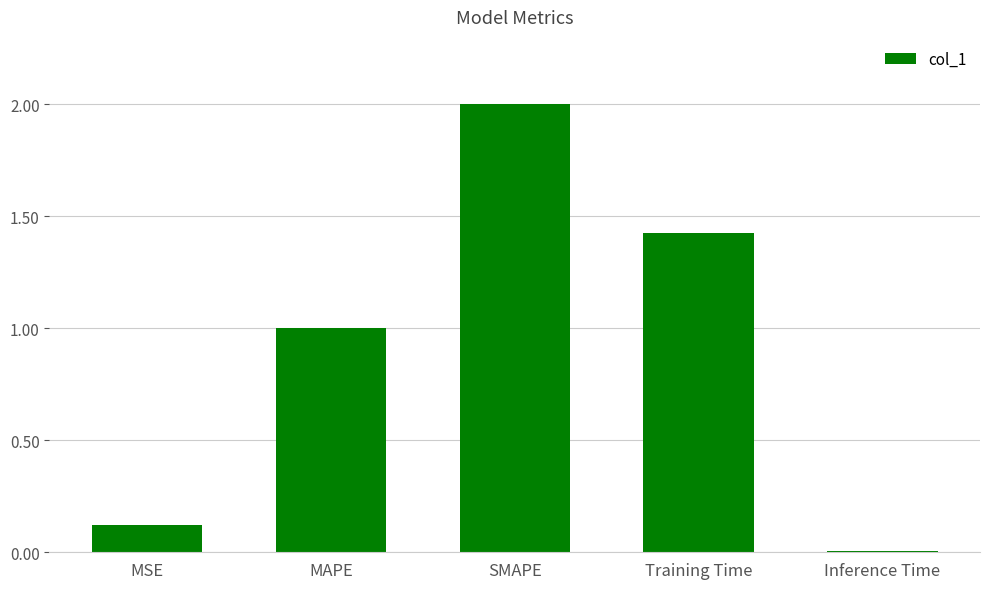

Rank the categories by value from highest to lowest.

SMAPE, Training Time, MAPE, MSE, Inference Time